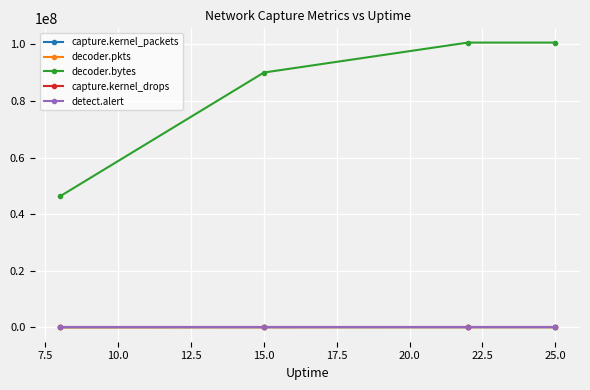

Is this an area chart (filled region under the line)?

No